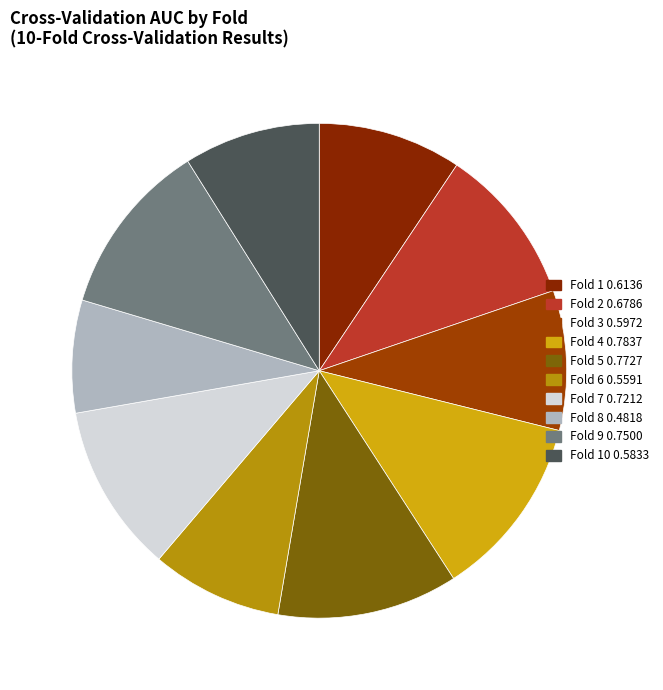

What is the smallest slice in the pie chart?

Fold 8